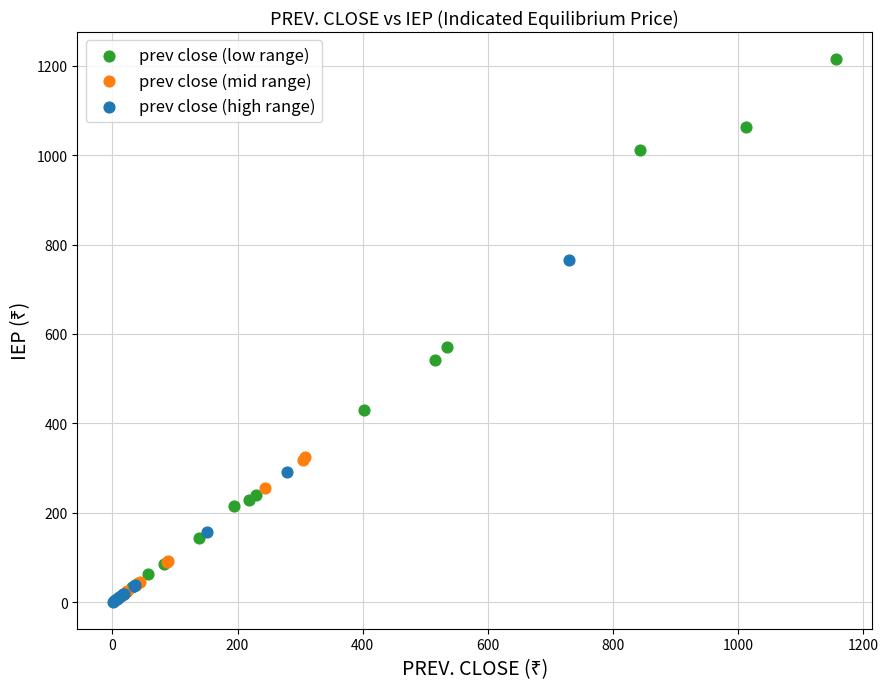

Which series has the largest Y range (max minus min)?

prev close (low range)